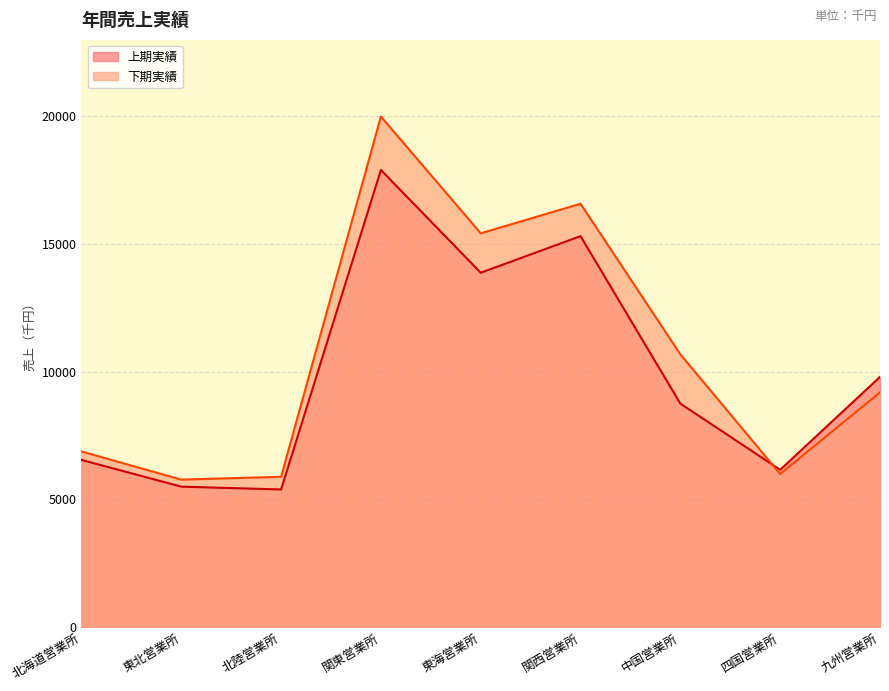

List the series in order of their peak value, highest first.

下期実績, 上期実績